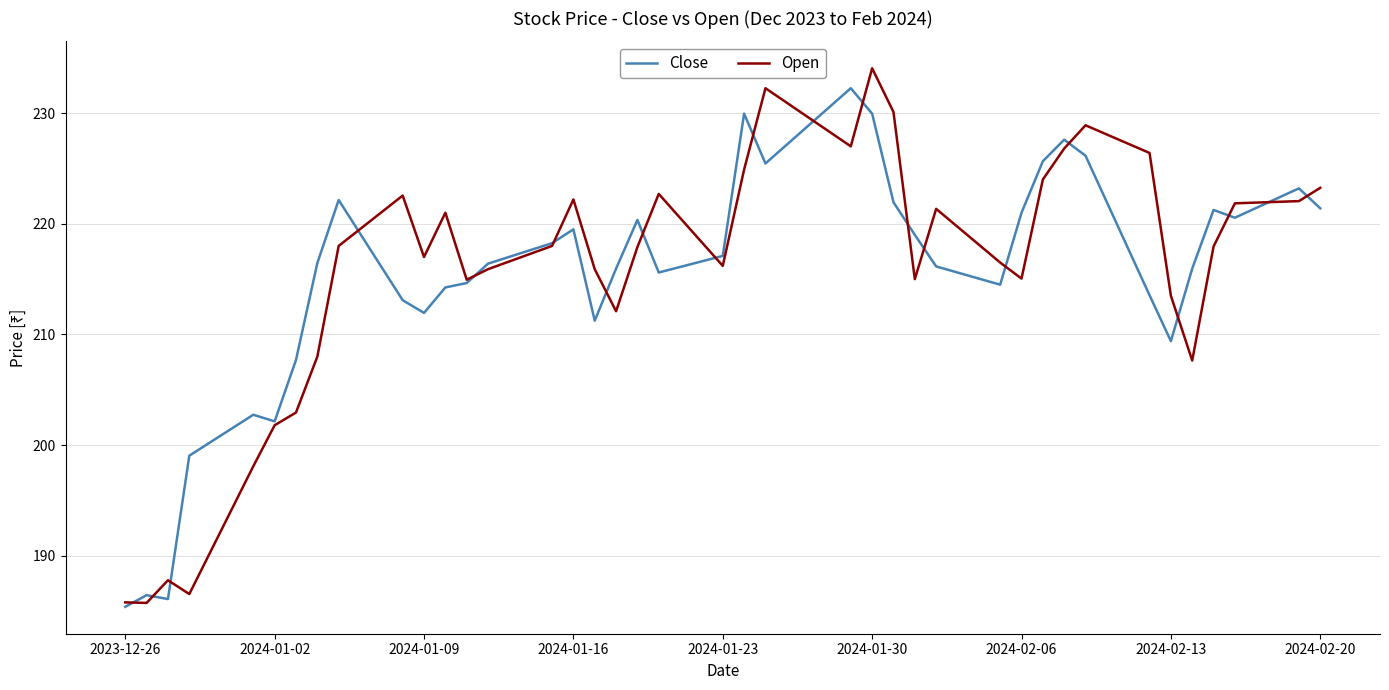

What is the minimum value for Open?

185.8